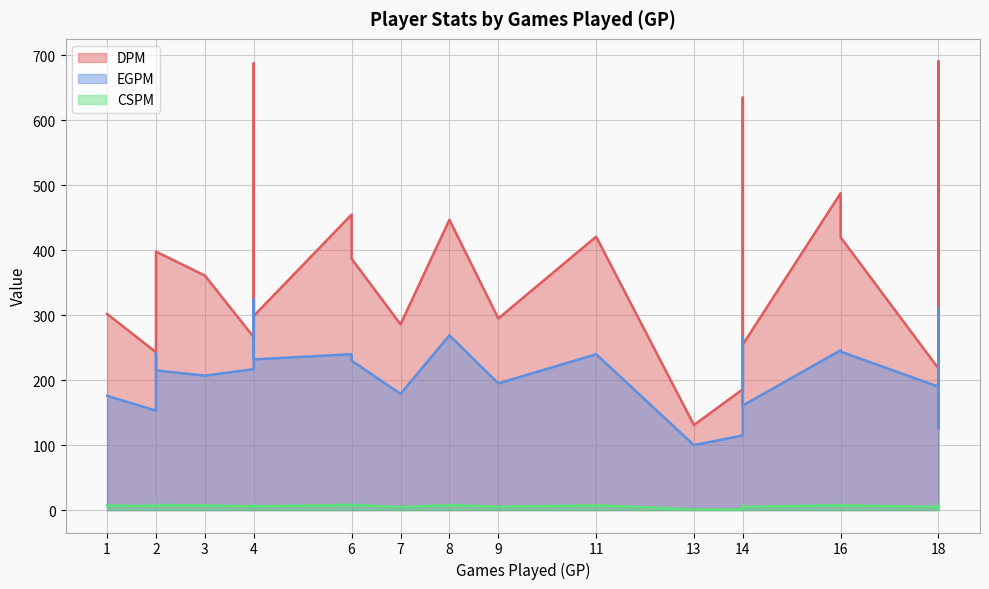

How many categories are shown in the chart?

30